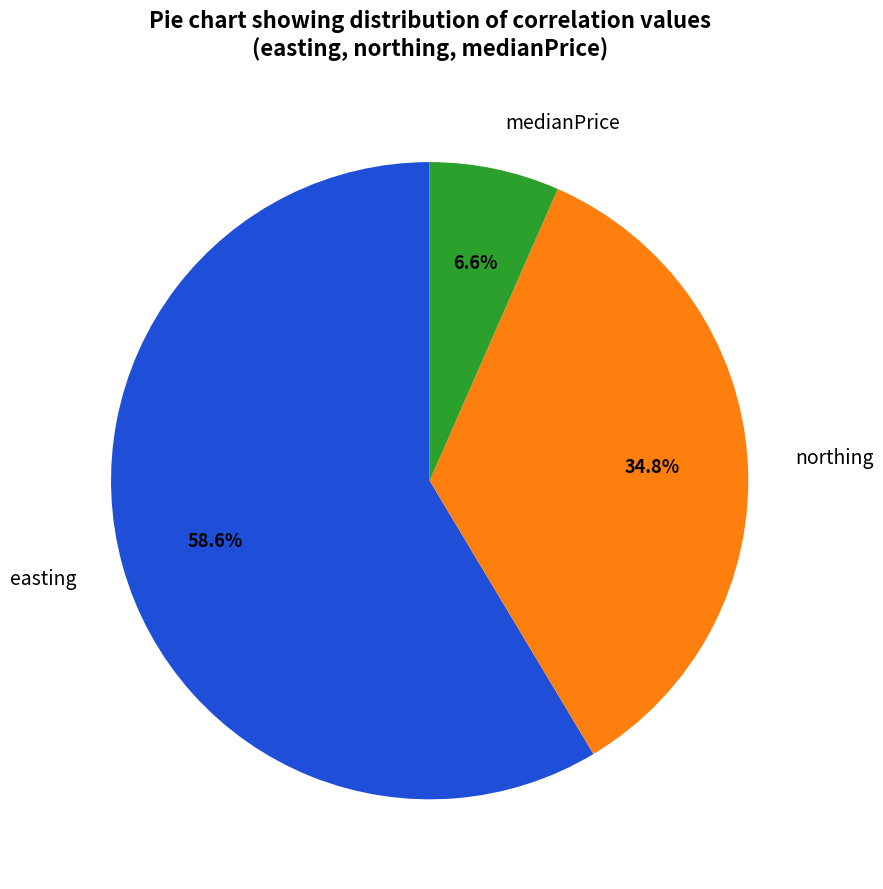

What is the majority slice?

easting